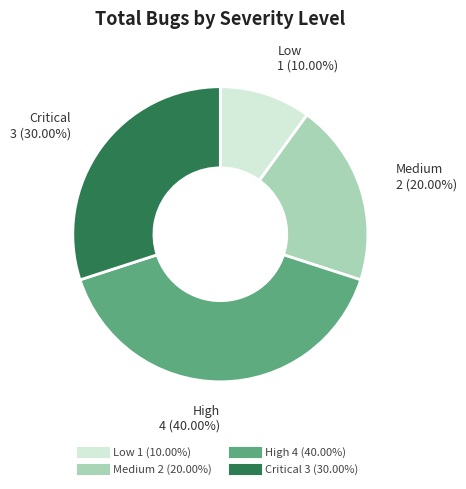

Count the number of slices in the pie.

4